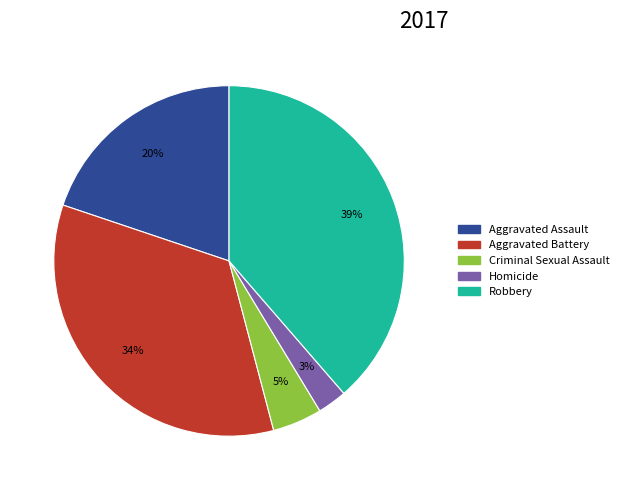

To the nearest percent, what portion does Aggravated Assault represent?

20%